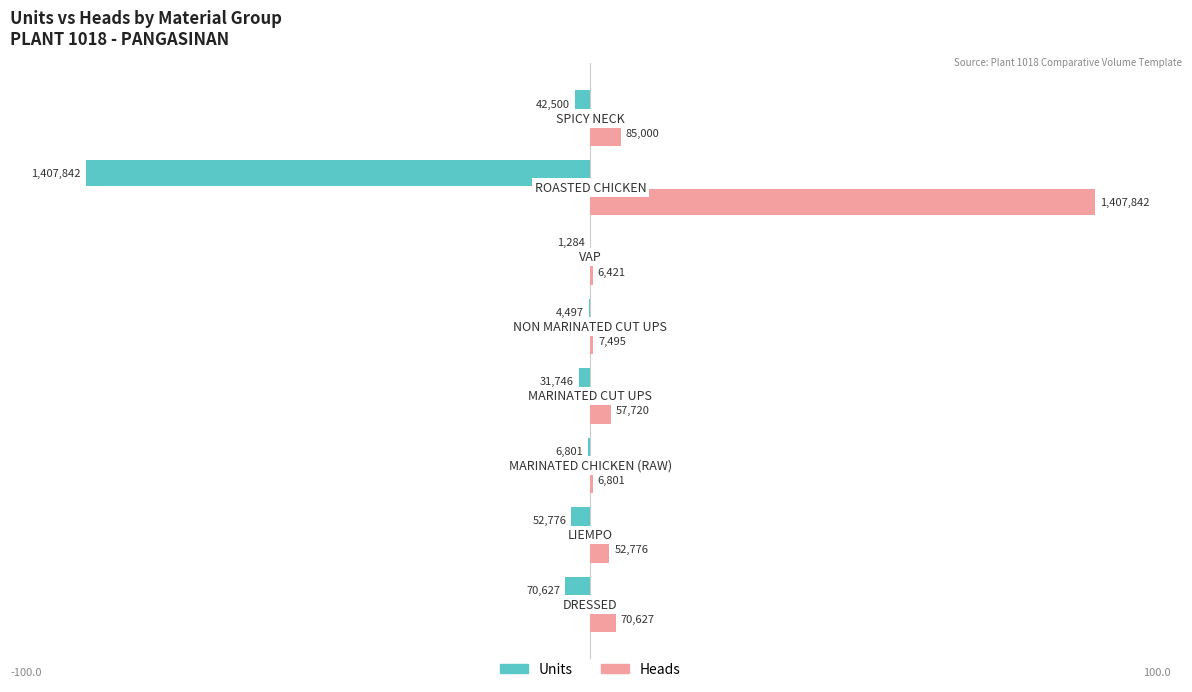

Which series has the largest total across all categories?

Heads